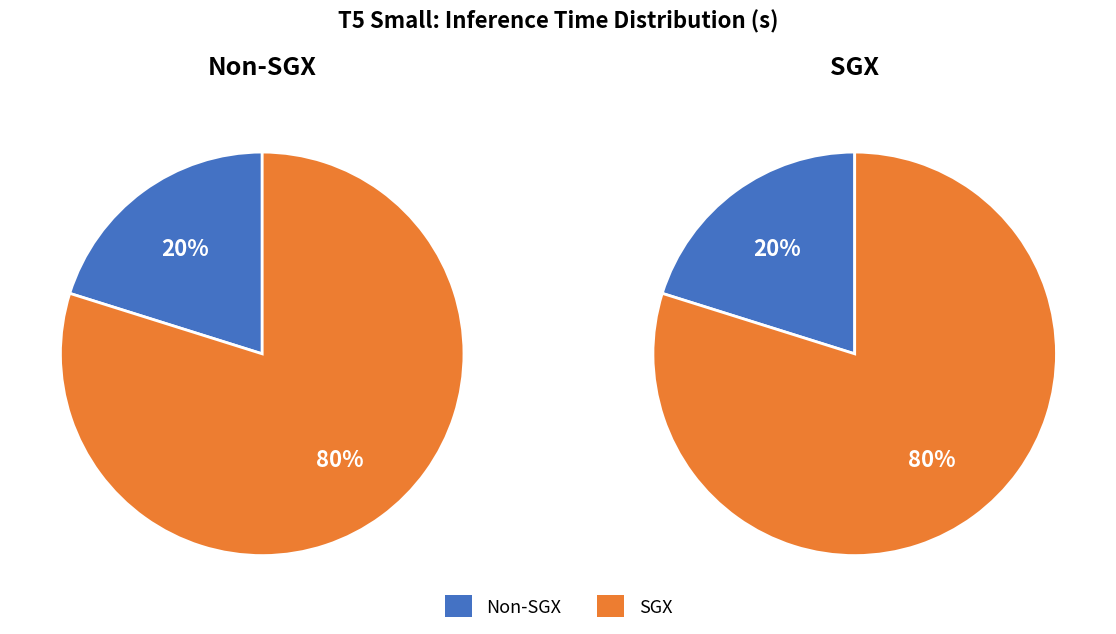

Is there any slice that represents more than half of the pie?

Yes